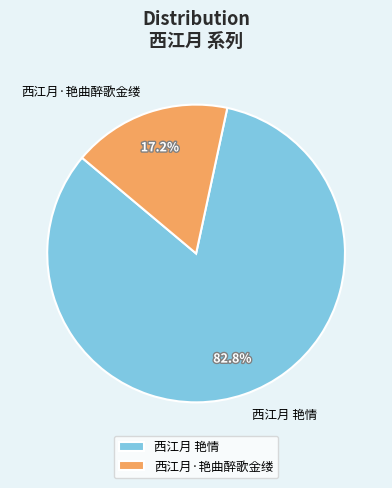

Rank the categories by value from lowest to highest.

西江月·艳曲醉歌金缕, 西江月 艳情